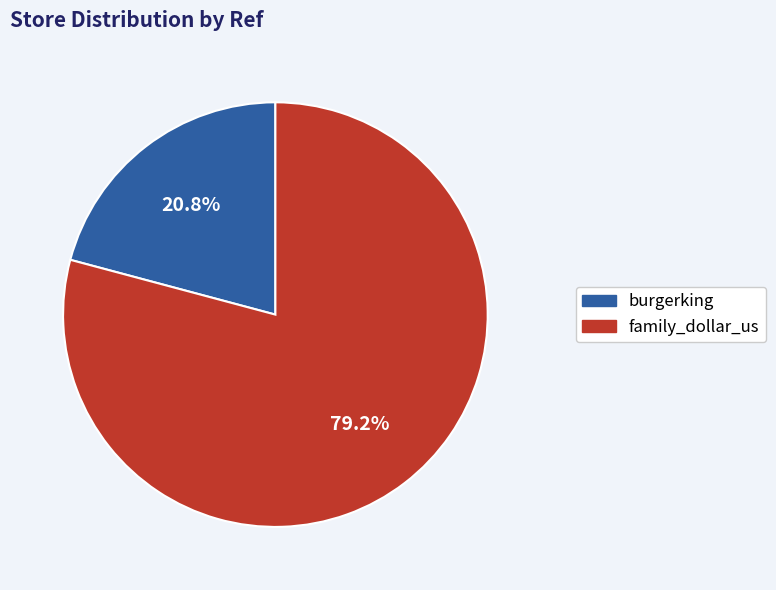

To the nearest percent, what is the combined percentage of family_dollar_us and burgerking?

100%